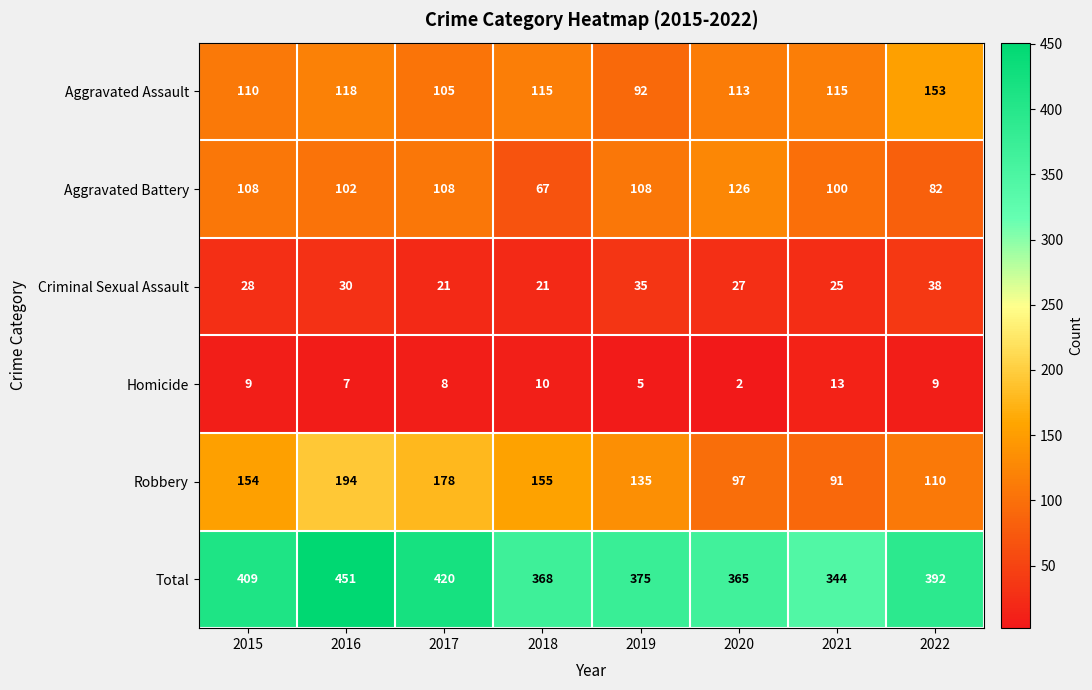

What is the sum of all Criminal Sexual Assault values?

225